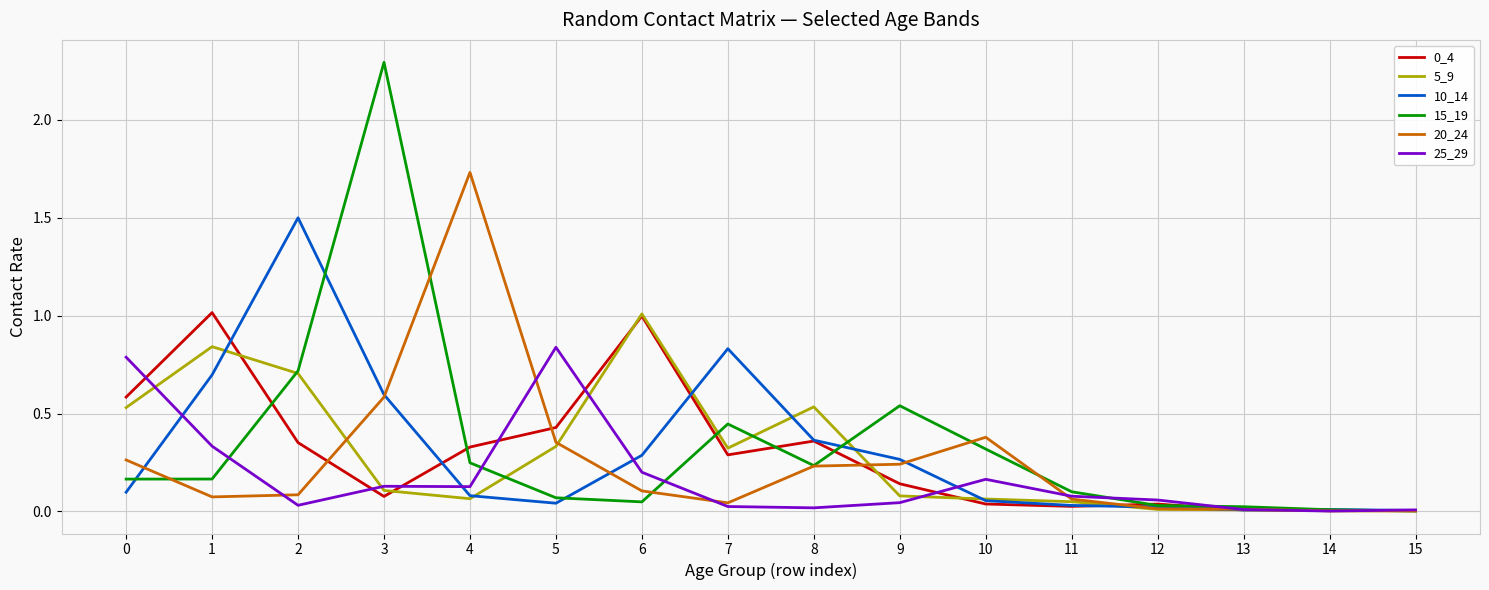

Is the value of 15_19 at 13 greater than the value of 0_4 at 9?

No